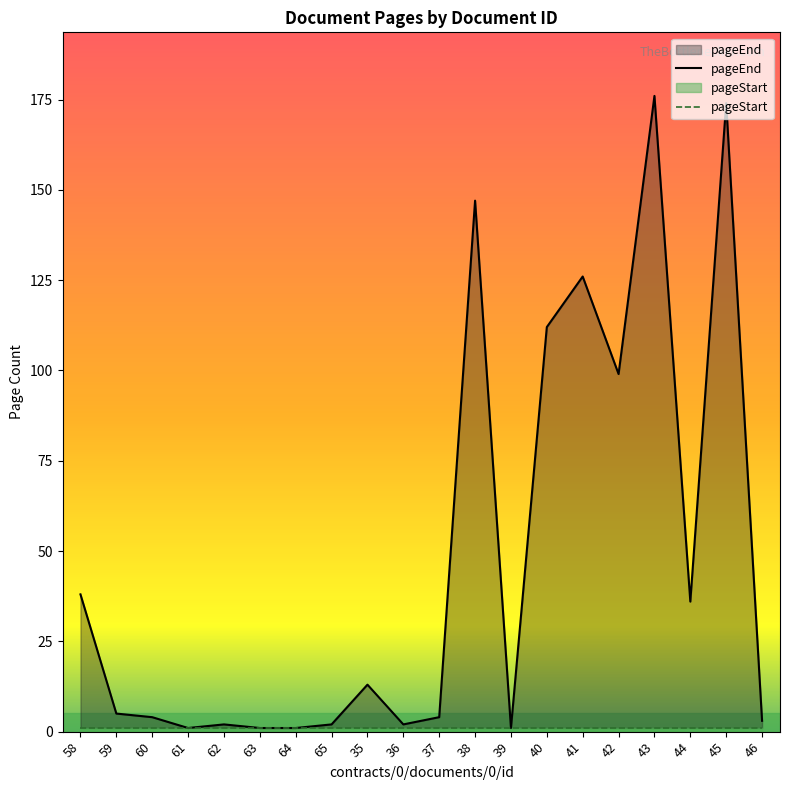

What is the average value?

47